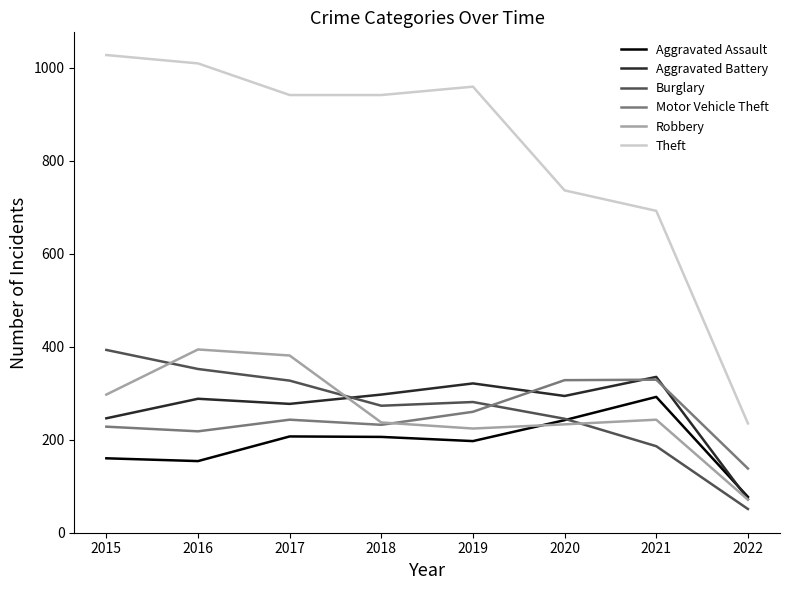

The value of Burglary at 2022 is 85. True or false?

False